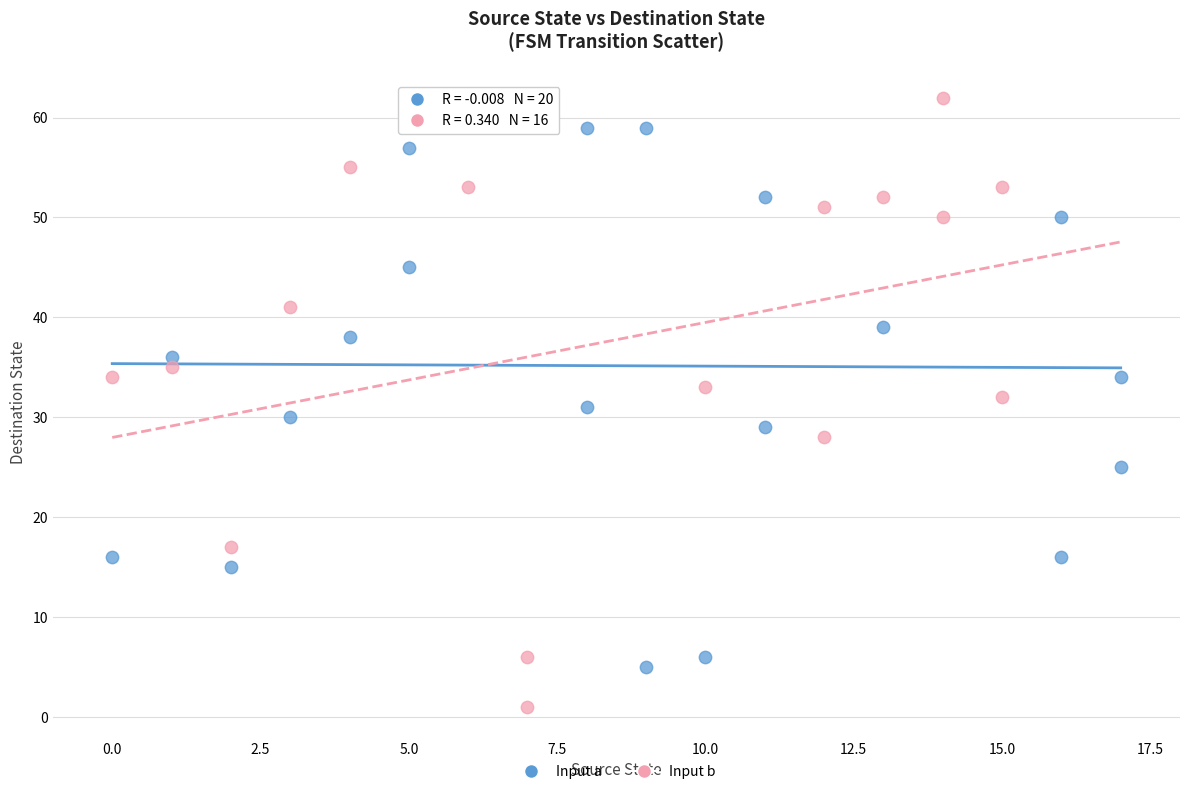

Which series reaches the minimum Y coordinate?

Input b